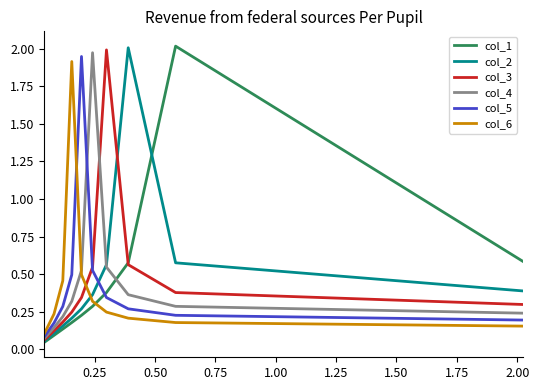

At how many categories does at least one series exceed 0?

10